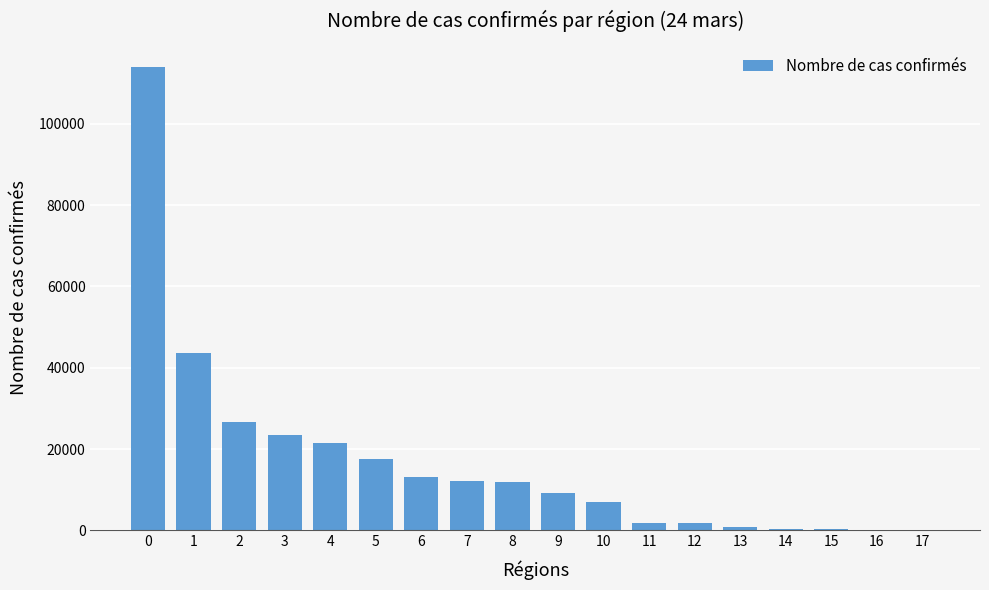

Approximately how many times larger is the value at 3 compared to 17?

266.0